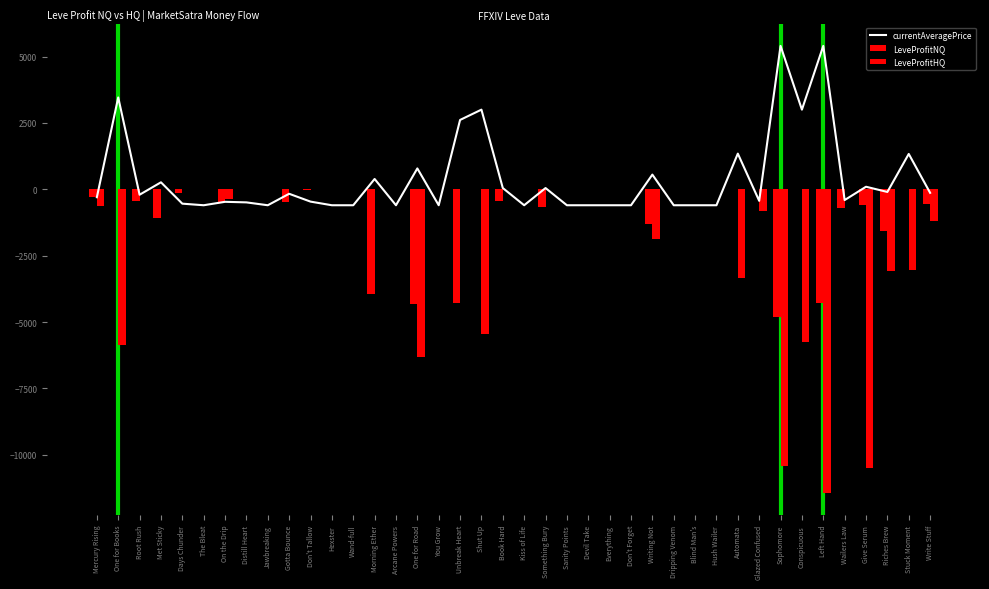

What is the difference between the currentAveragePrice values at Unbreak Heart and One for Books?

847.6